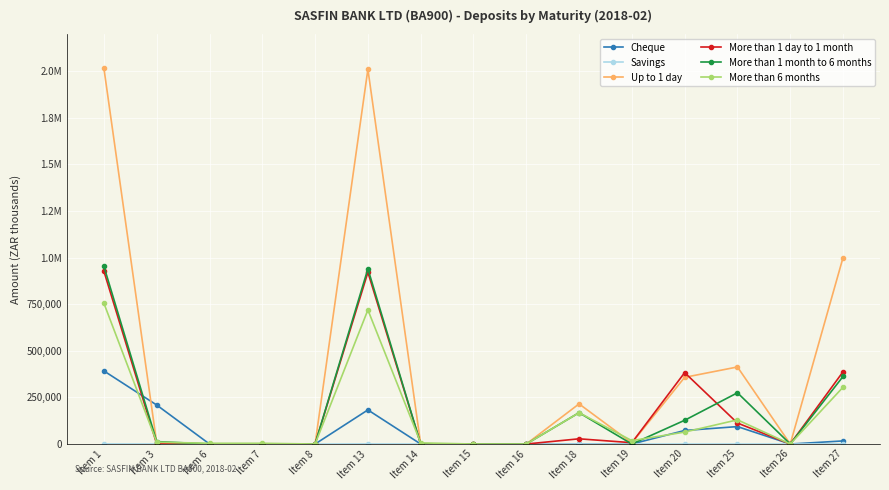

Does the chart have visible grid lines?

Yes